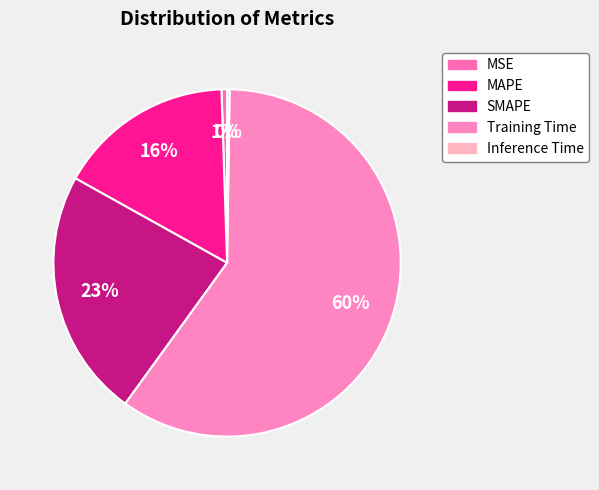

Combined, what portion of the pie is MAPE and MSE?

16.9%